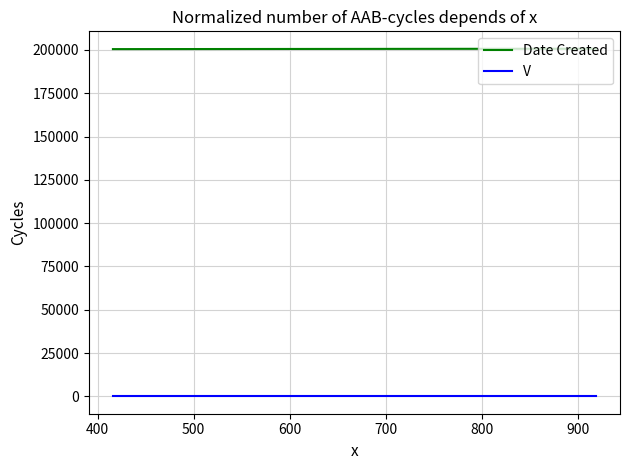

Rank the series by their average value, from lowest to highest.

V, Date Created